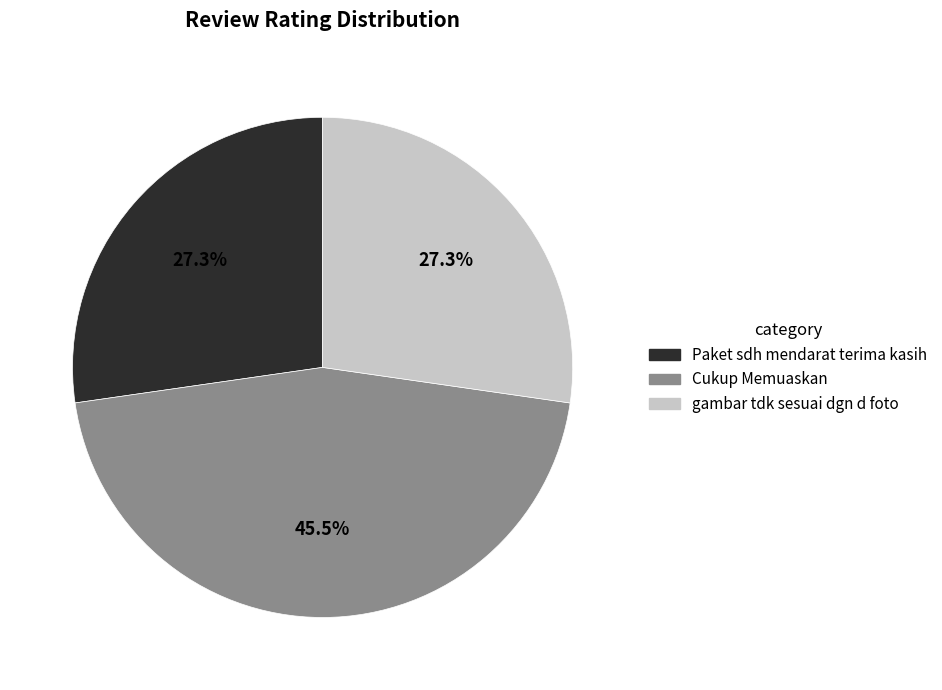

Is gambar tdk sesuai dgn d foto the majority of the pie?

No